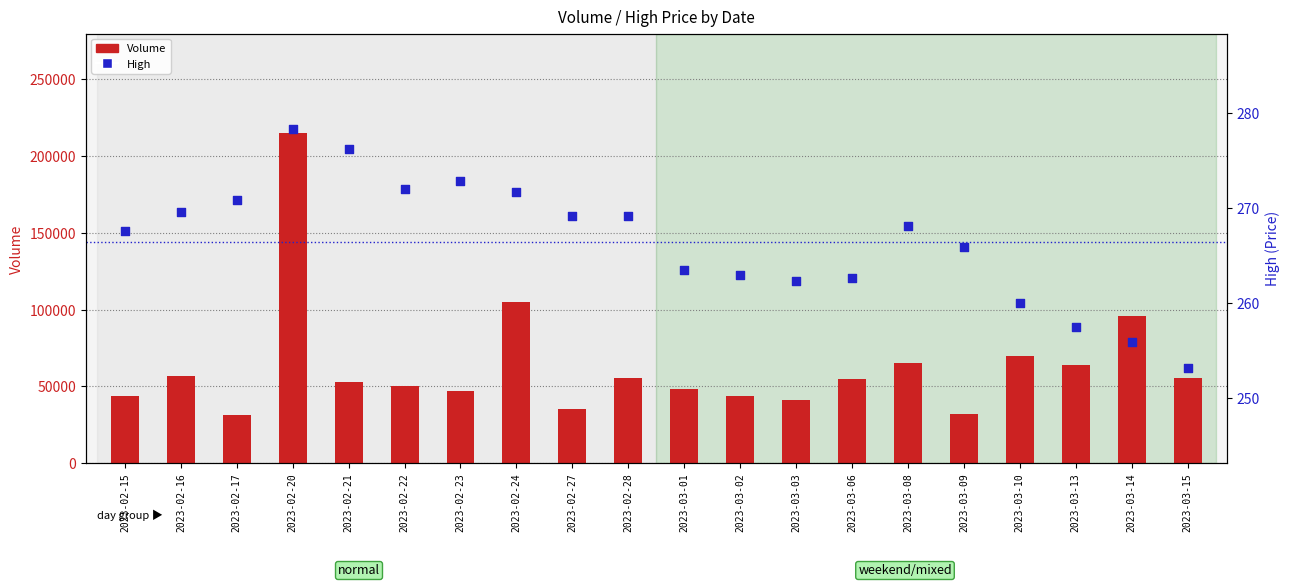

Which series has the largest total across all categories?

Volume